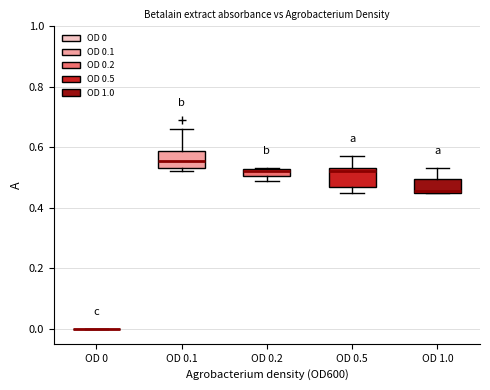

Where is the lower edge of the box for OD 1.0 on the y-axis? The values are not printed on the chart, so give them approximately, as read against the axis.

0.46